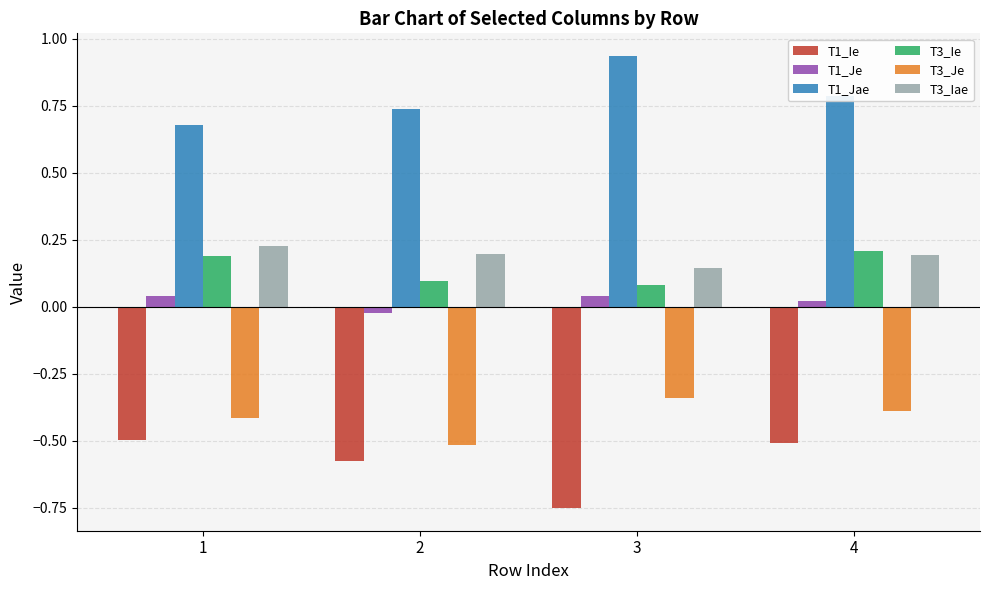

Rank the series at 3 from highest to lowest value.

T1_Jae, T3_Iae, T3_Ie, T1_Je, T3_Je, T1_Ie